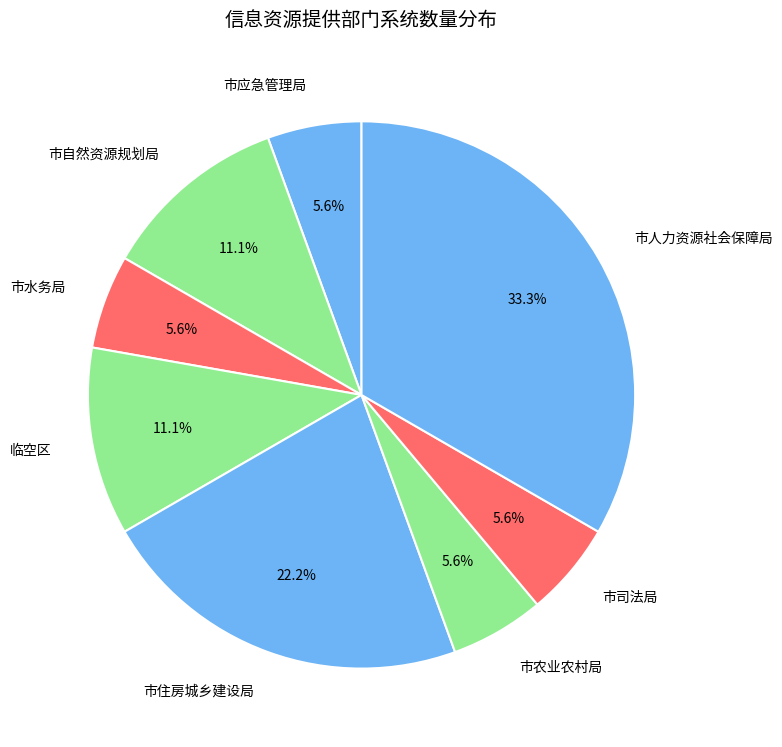

To the nearest percent, what percentage of the pie is 临空区?

11%